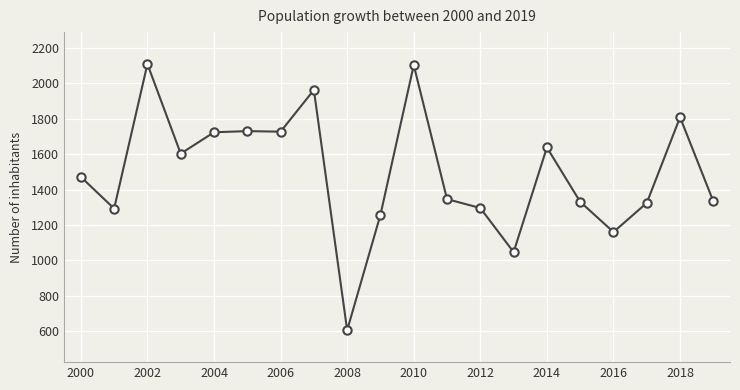

What is the maximum value shown in the chart?

2108.9